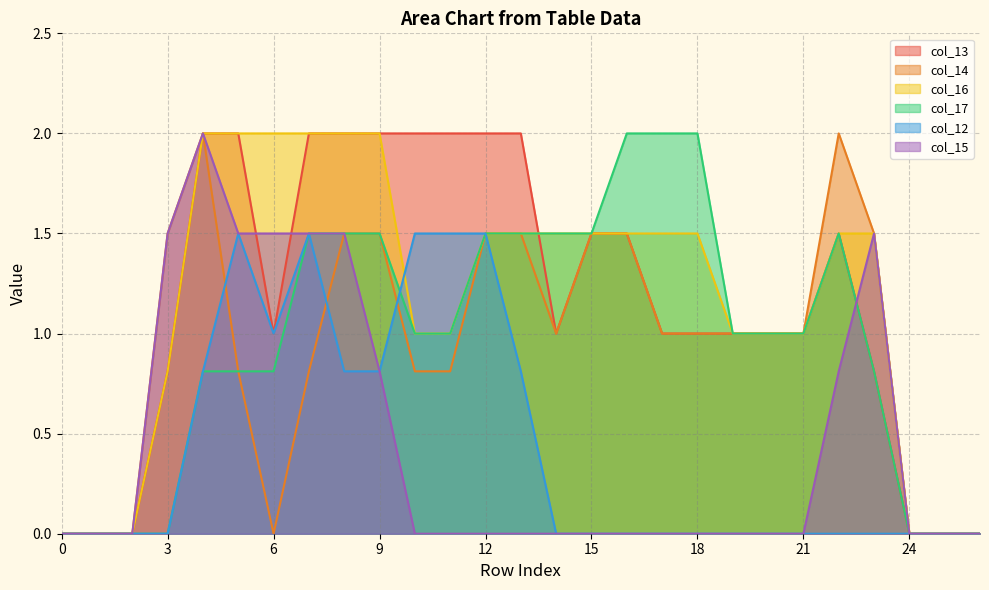

At which label does col_16 first exceed 1?

4